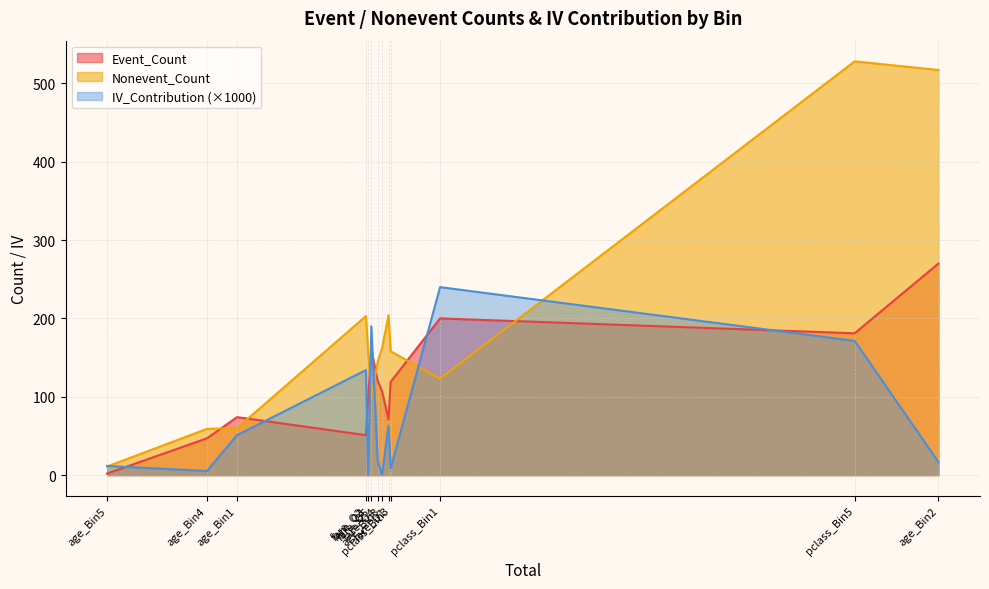

What is the sum of the Nonevent_Count values at fare_Q4 and pclass_Bin5?

673.0